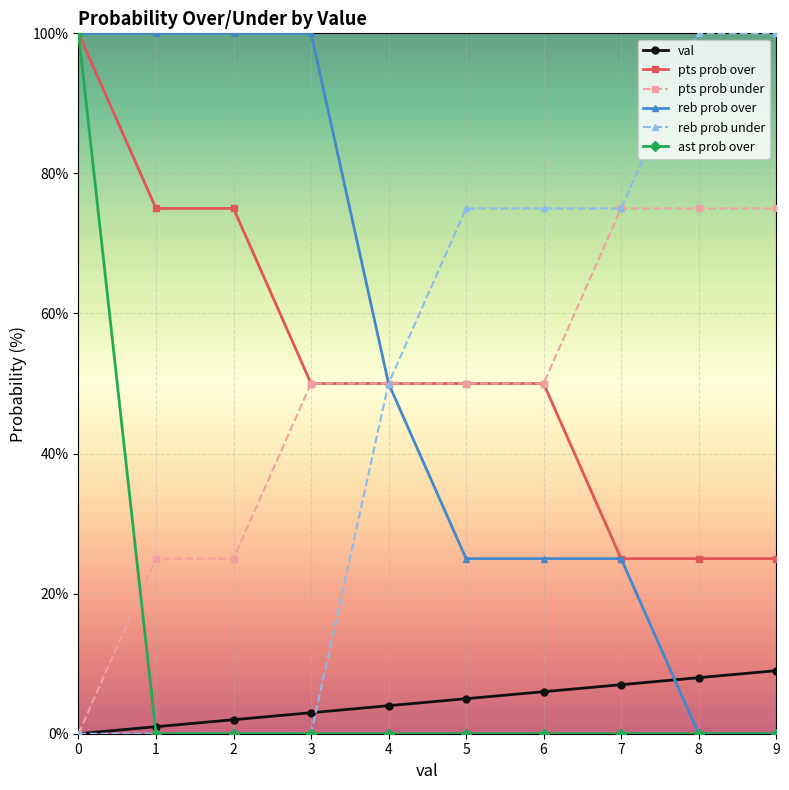

Is it true that reb prob over equals 17 at 7?

False